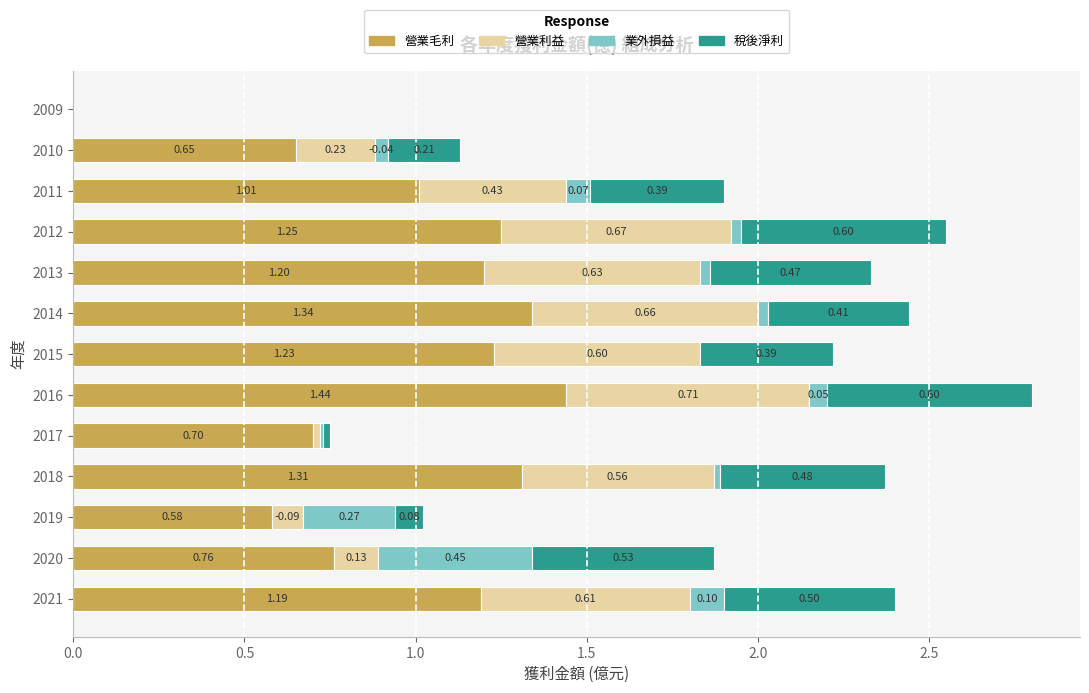

At which category is the sum across all series the highest?

2016